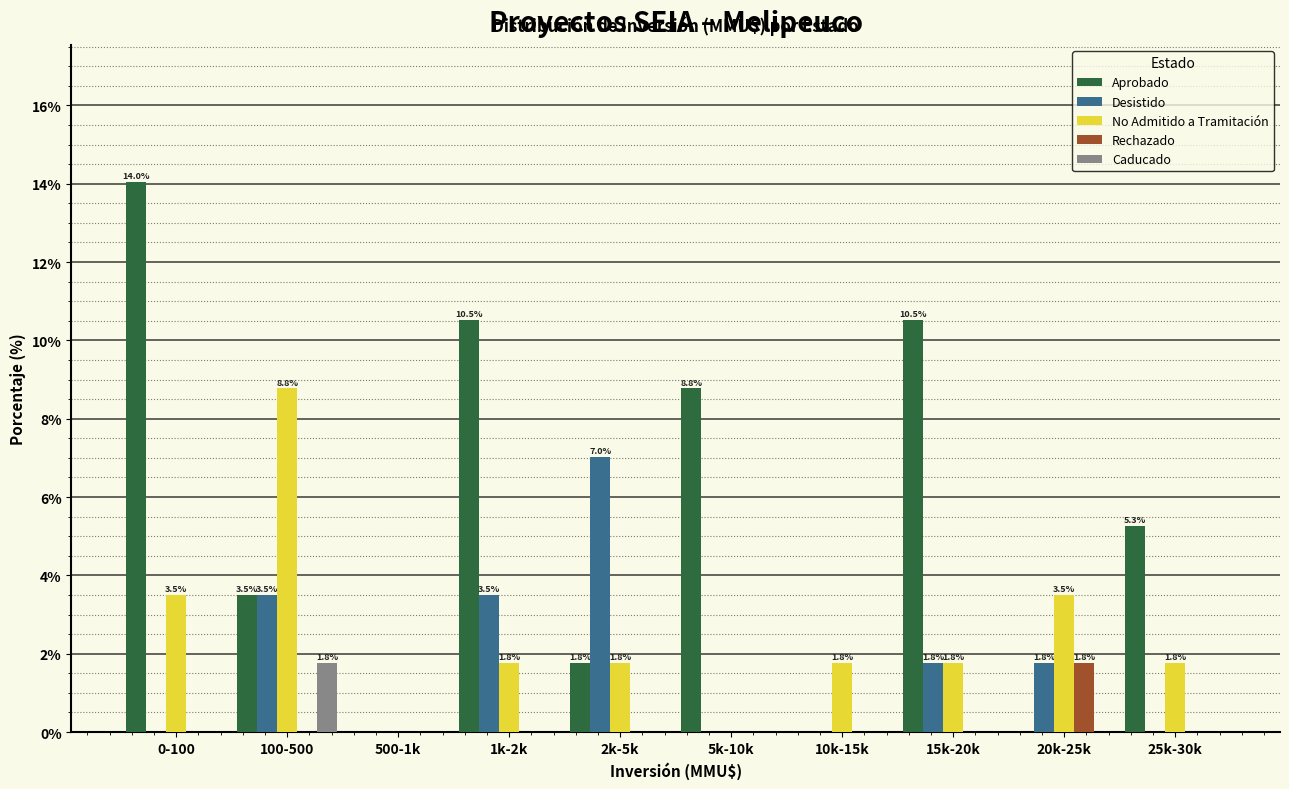

What is the sum of the Desistido values at 15k-20k and 500-1k?

1.8